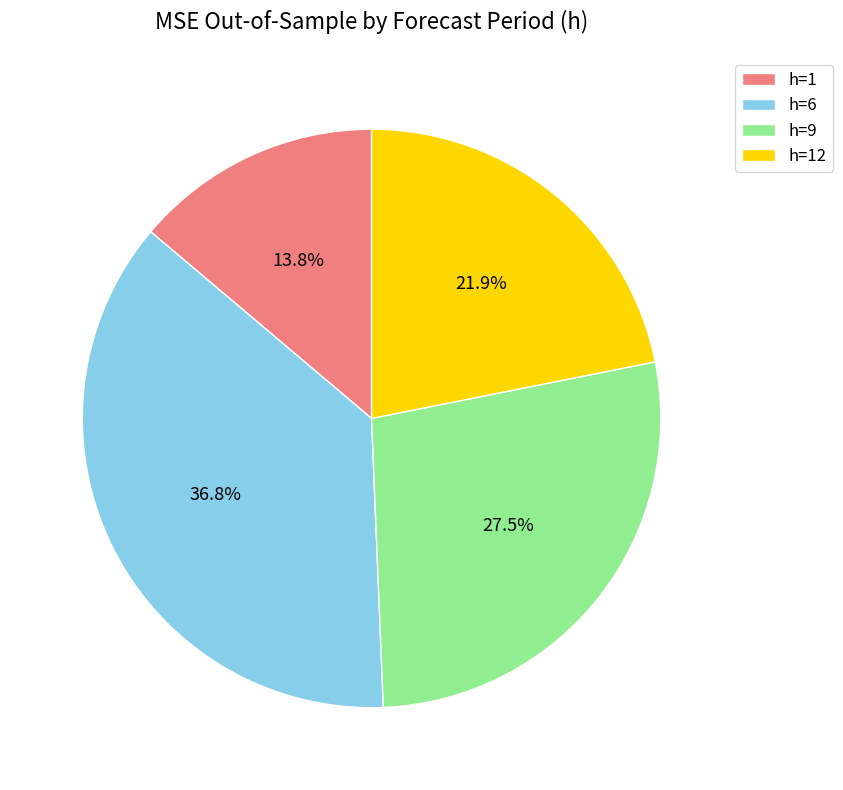

To the nearest percent, what is the difference between the h=12 and h=6 slice percentages?

15%